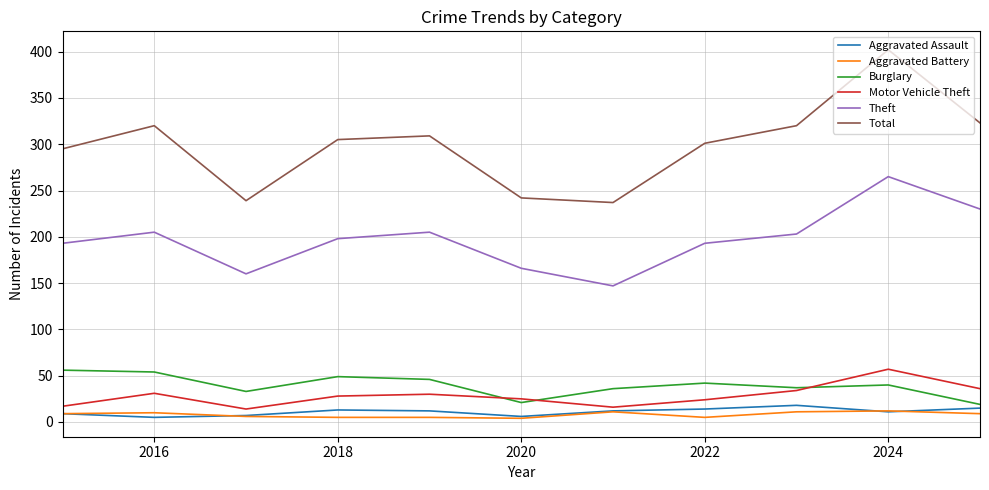

Which series has the largest total across all categories?

Total